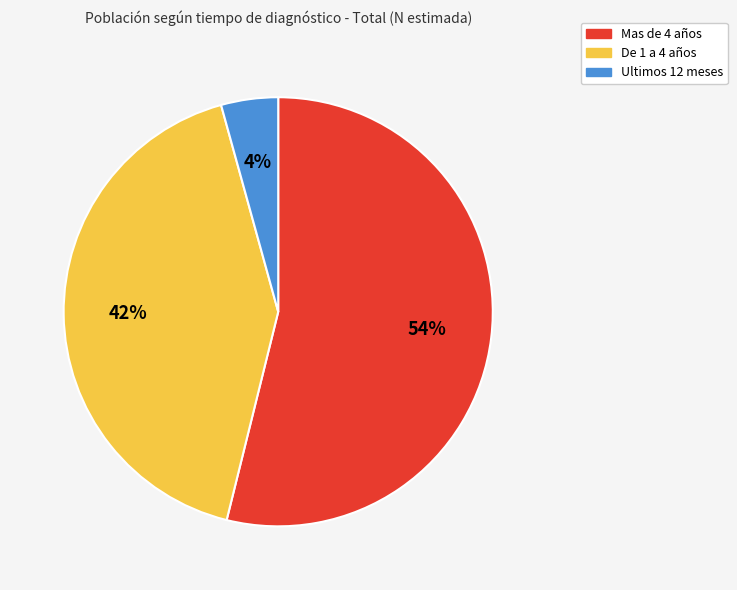

Do Ultimos 12 meses and De 1 a 4 años together represent more than half of the pie?

No